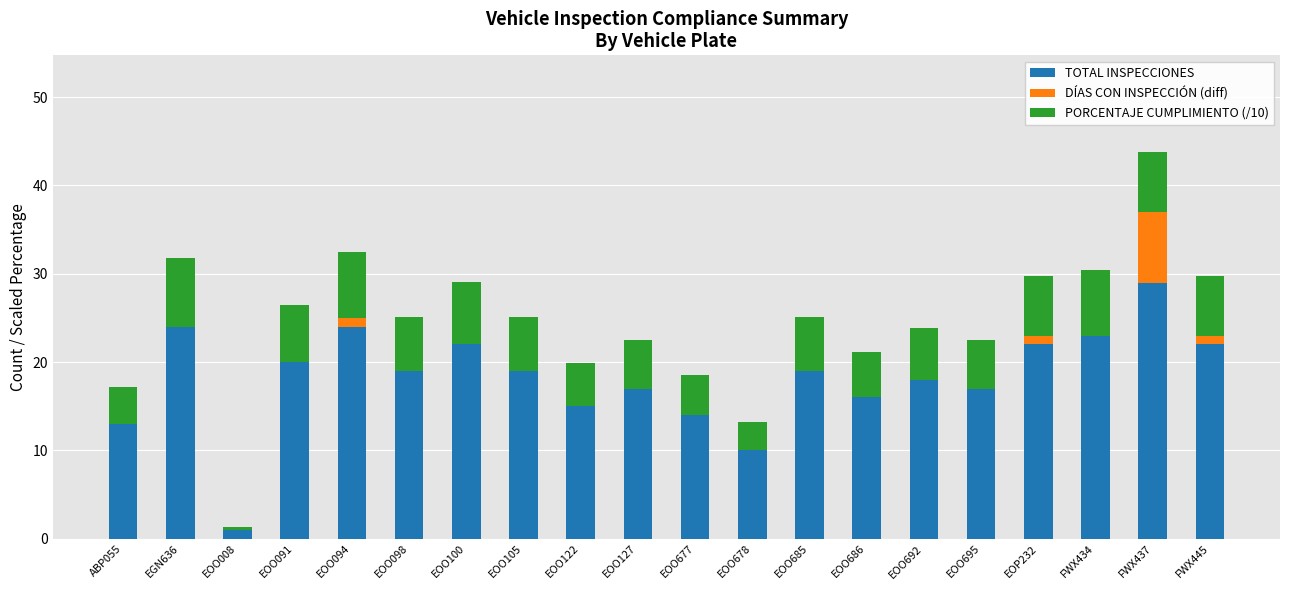

True or false: TOTAL INSPECCIONES has a value of 24.5 at EOO677.

False